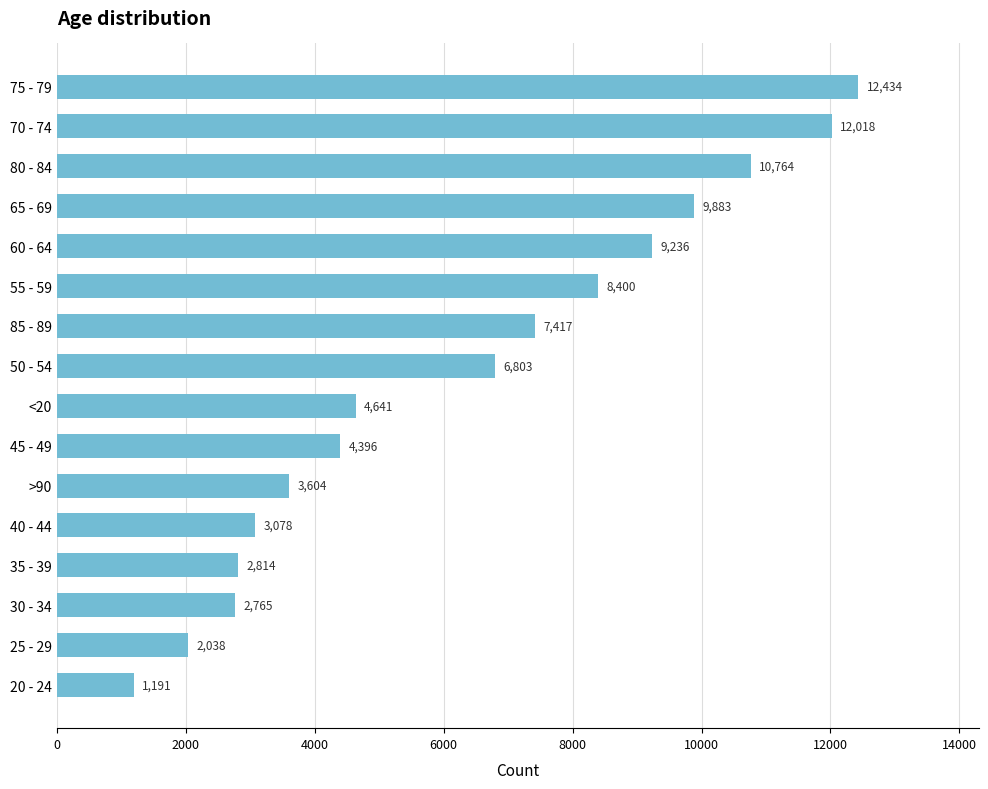

What is the sum of all values?

101482